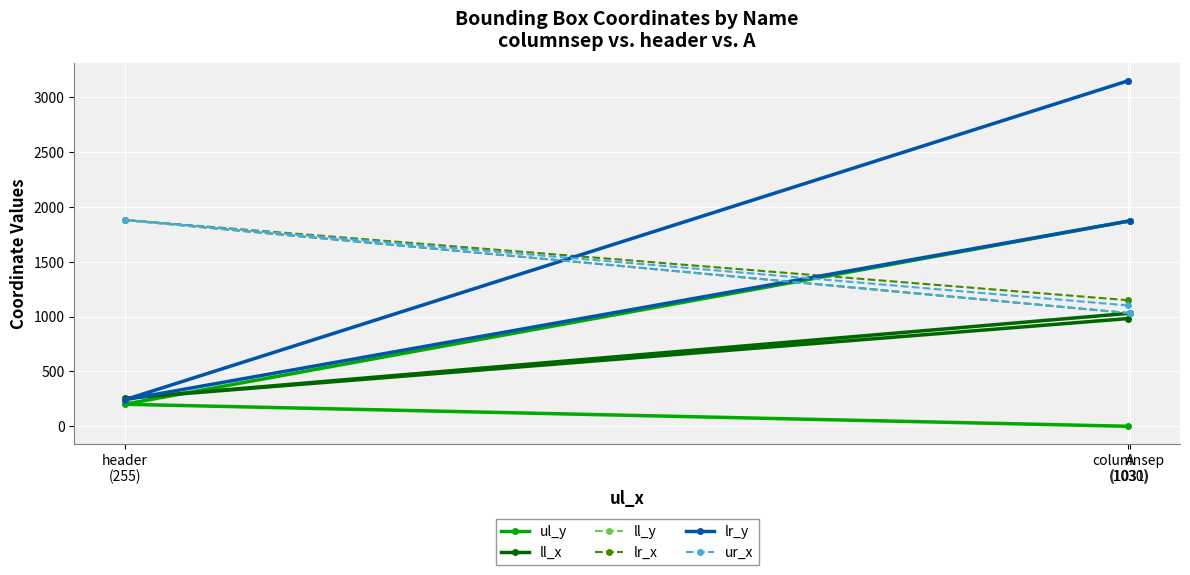

Where does the ll_x series first go above 983?

A
(1031)